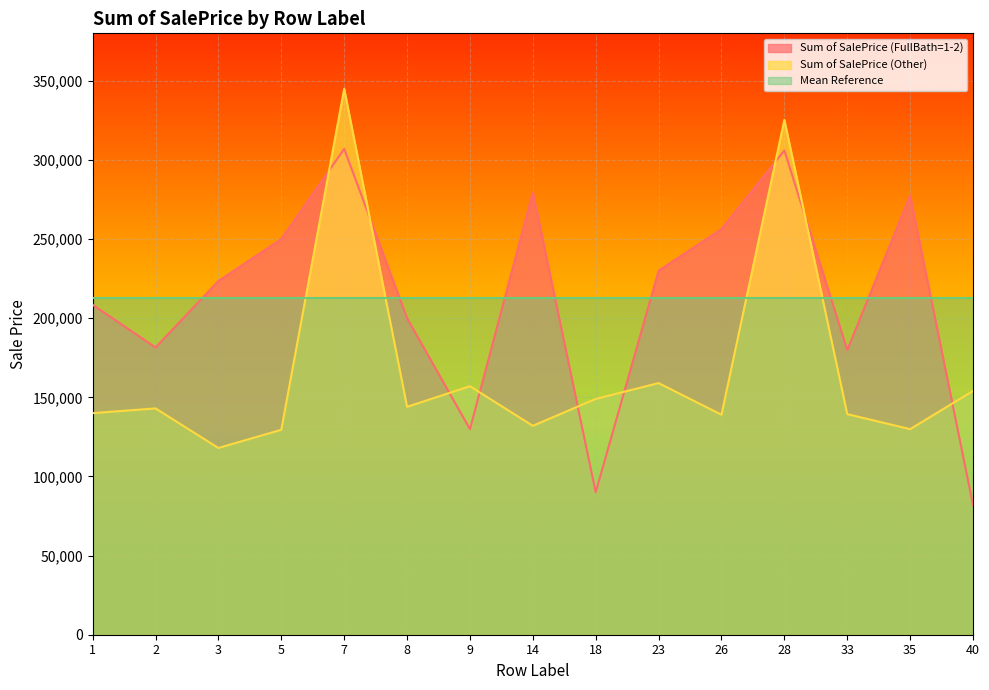

Rank the series by their average value, from highest to lowest.

Sum of SalePrice (FullBath=1-2), Sum of SalePrice (Other)